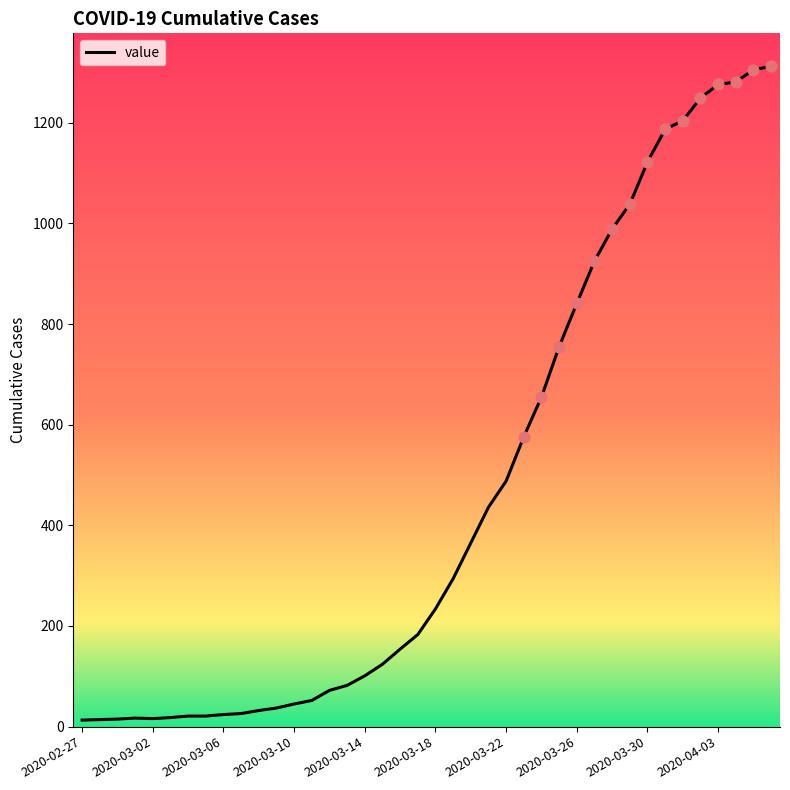

What is the greatest value displayed?

1312